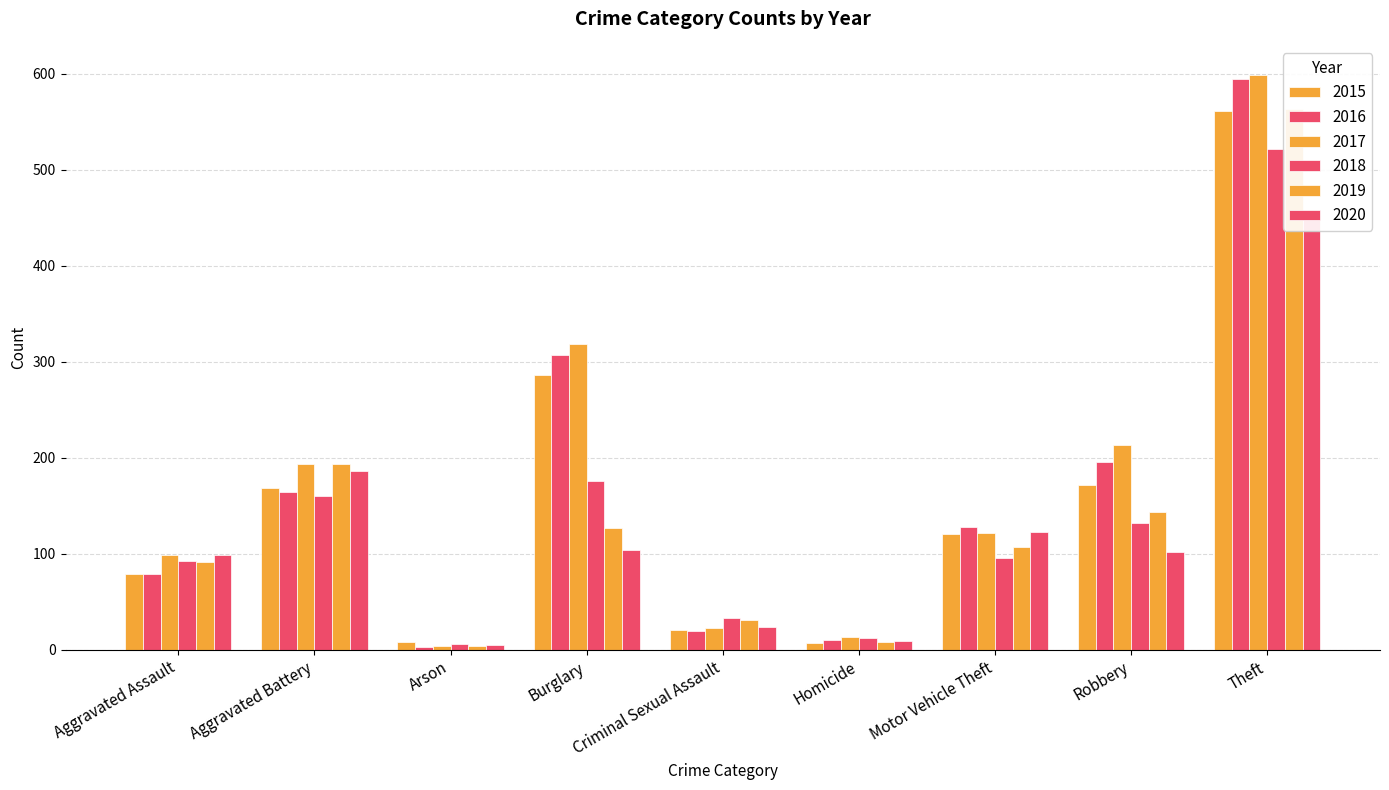

Between Aggravated Assault and Motor Vehicle Theft, which series saw the biggest shift?

2016